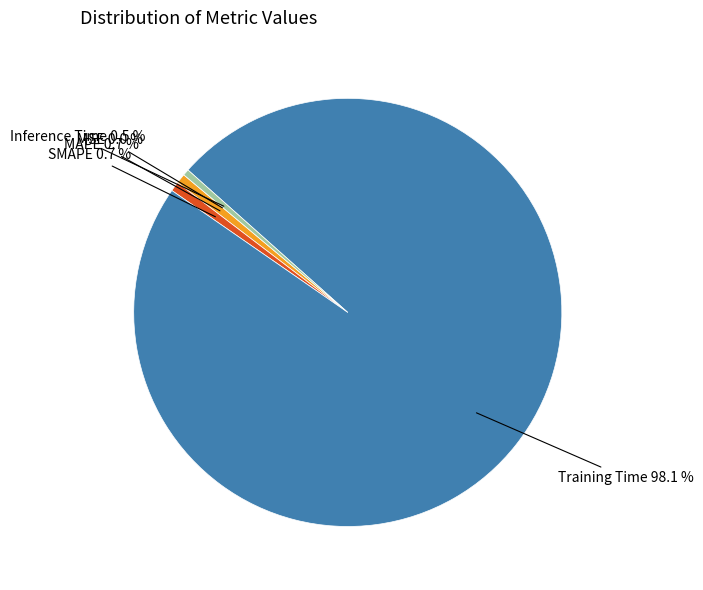

To the nearest percent, what is the average slice percentage?

20%